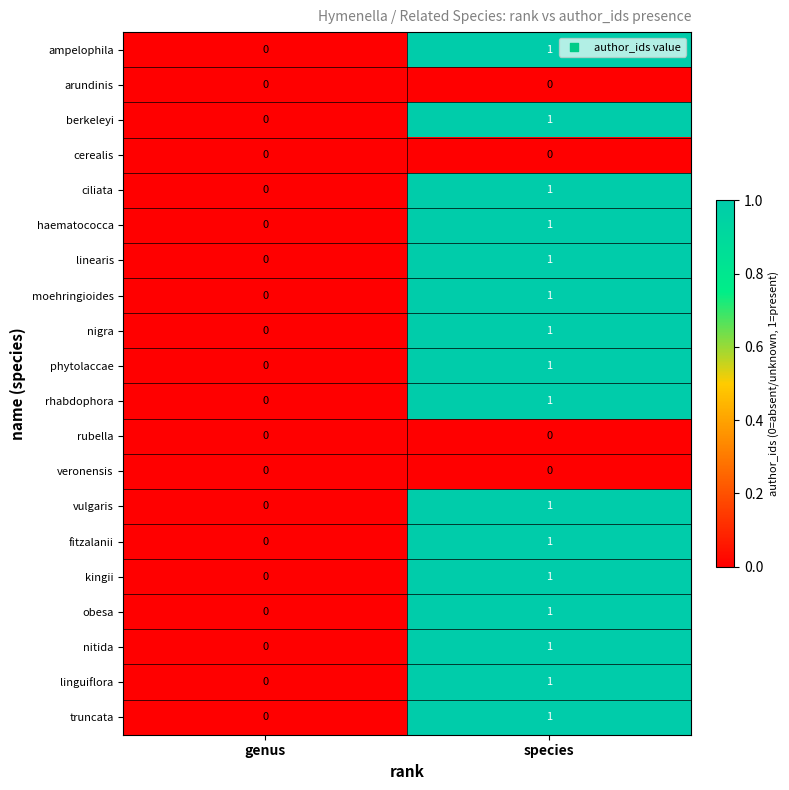

At which label does nitida reach its peak?

species